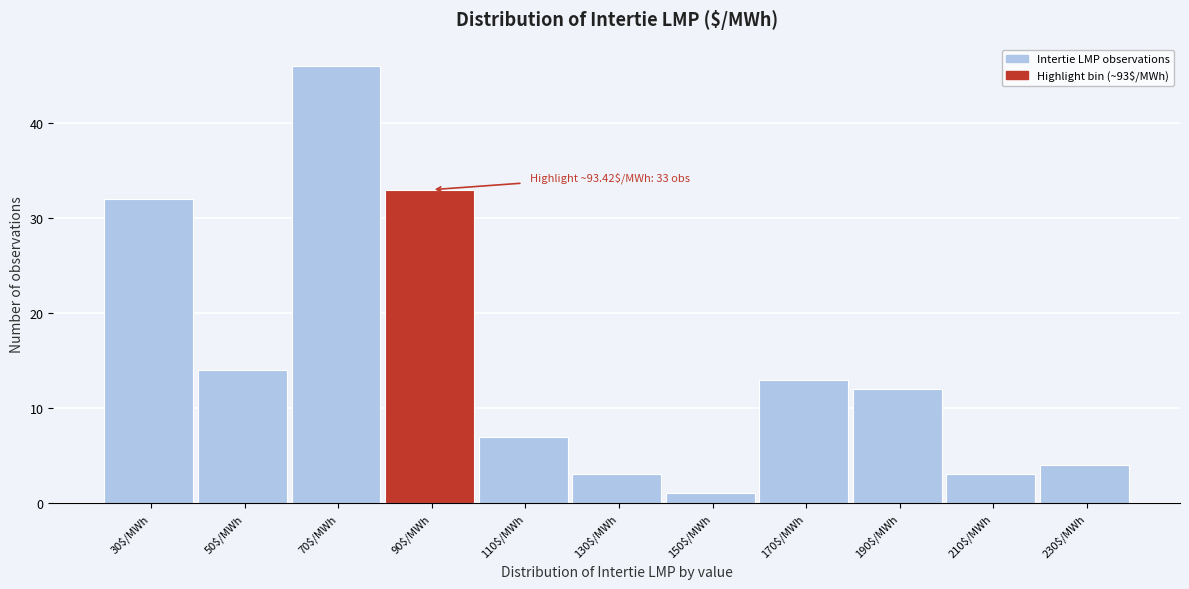

Reading left to right, extract all data points from this chart.

32	14	46	33	7	3	1	13	12	3	4